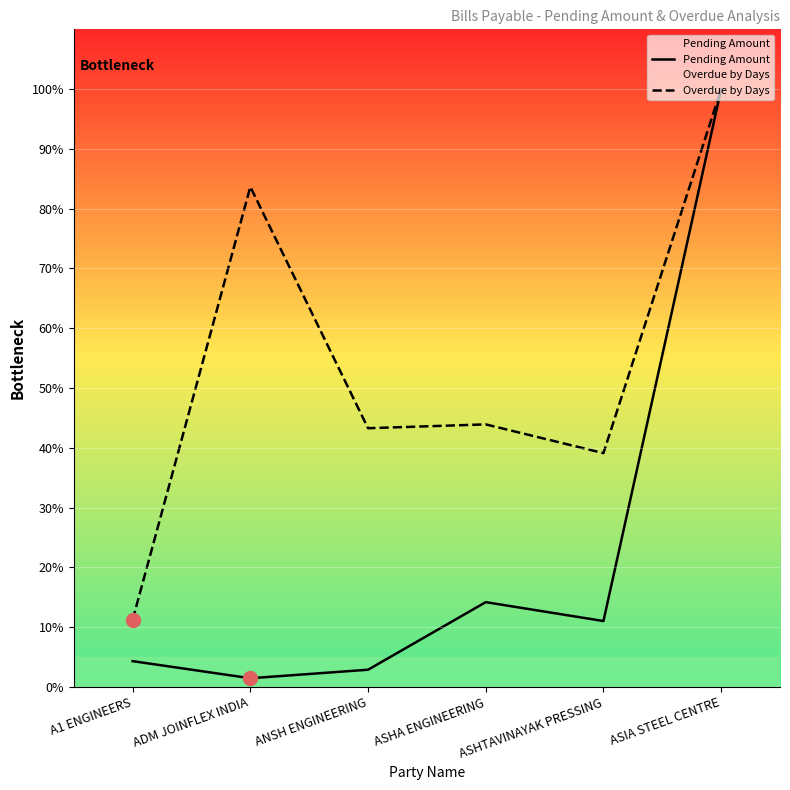

Reading right to left, extract all data points from this chart.

Pending Amount: 100.0	11.0	14.2	2.9	1.4	4.3
Overdue by Days: 100.0	39.1	43.9	43.3	83.7	11.2